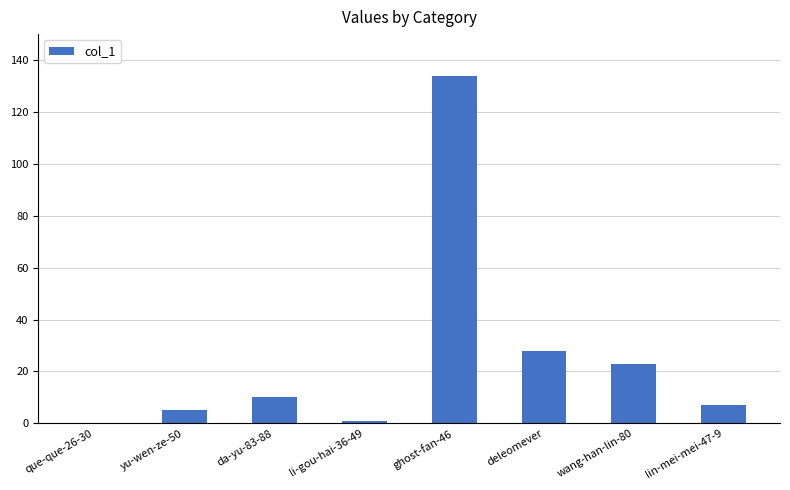

Read the value at da-yu-83-88, to the nearest 5.

10